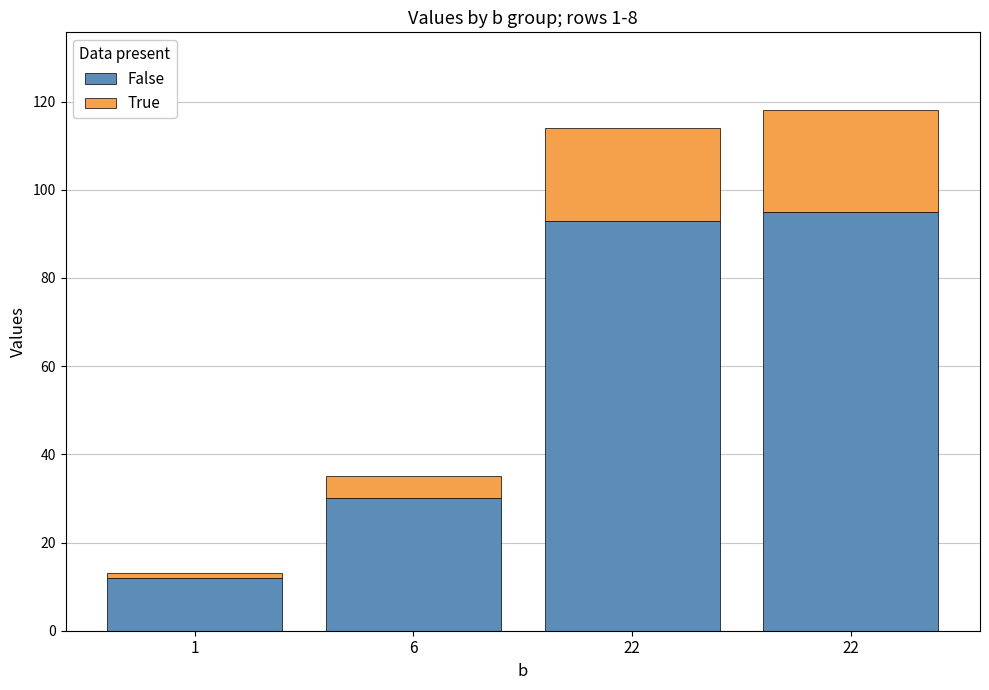

Rank the series at 6 from lowest to highest value.

True, False